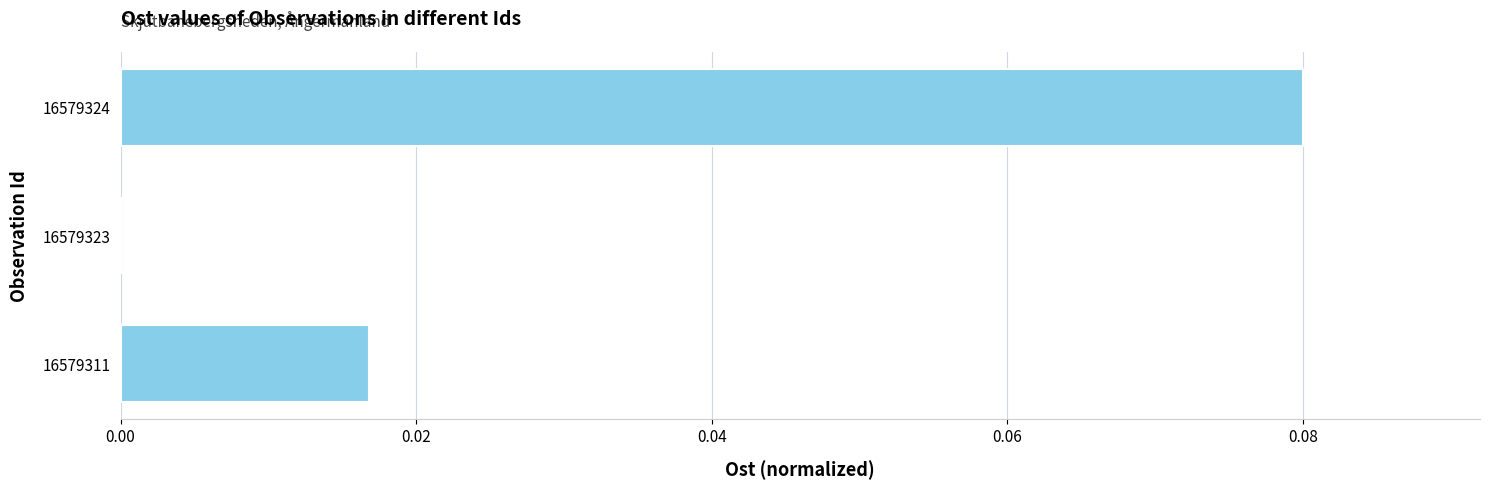

The chart shows a value of 0.0 at 16579311. True or false?

True